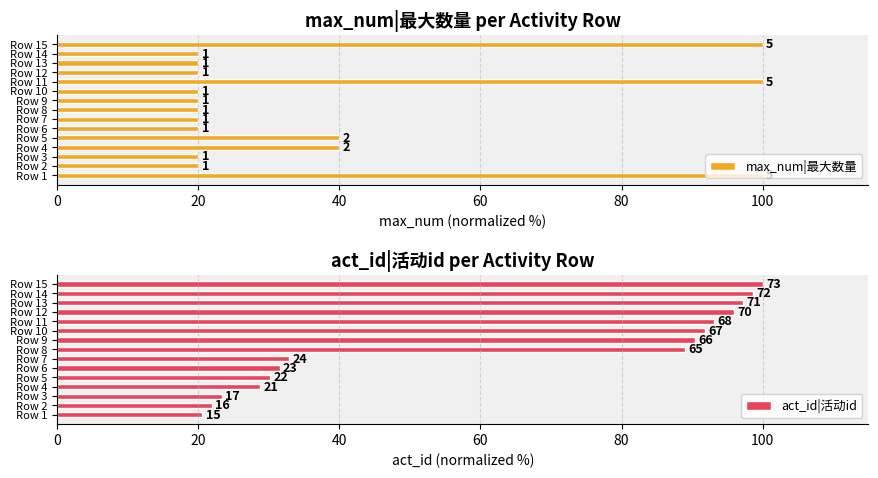

What is the difference between the maximum and minimum values in the max_num|最大数量 series?

80.0